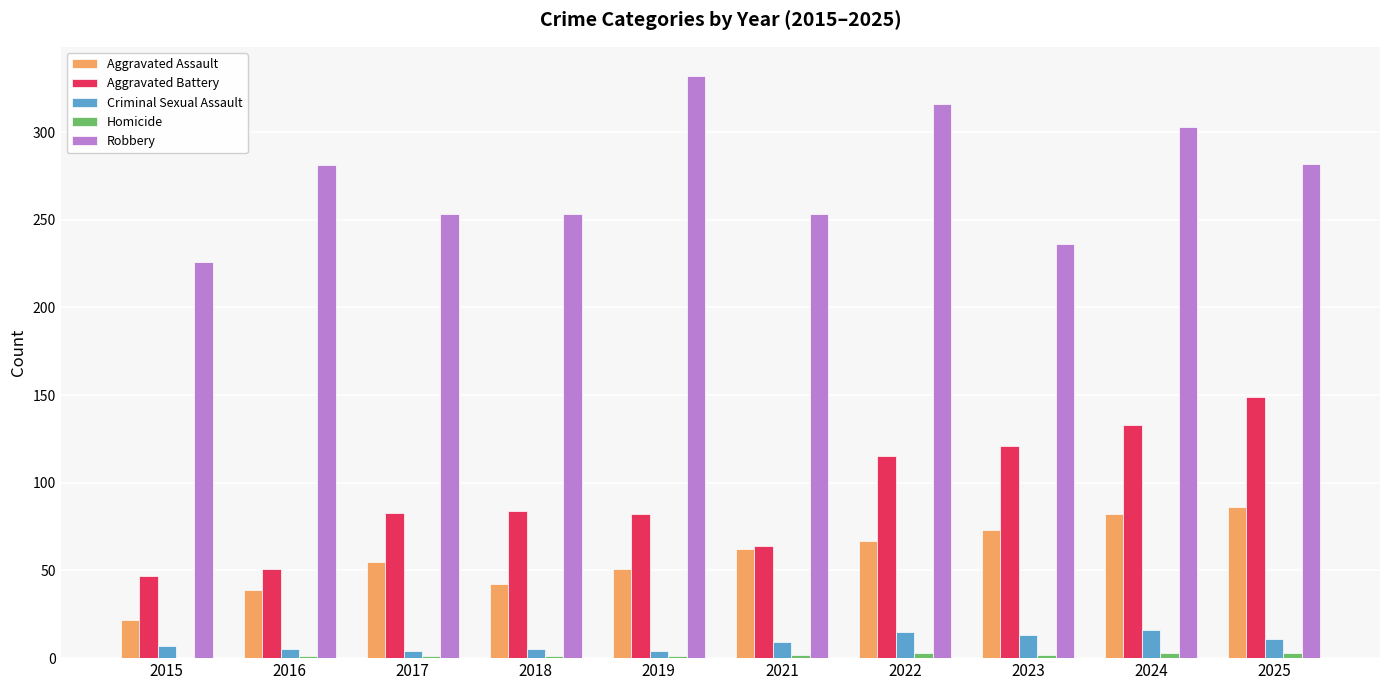

True or false: Aggravated Assault has a value of 82 at 2024.

True